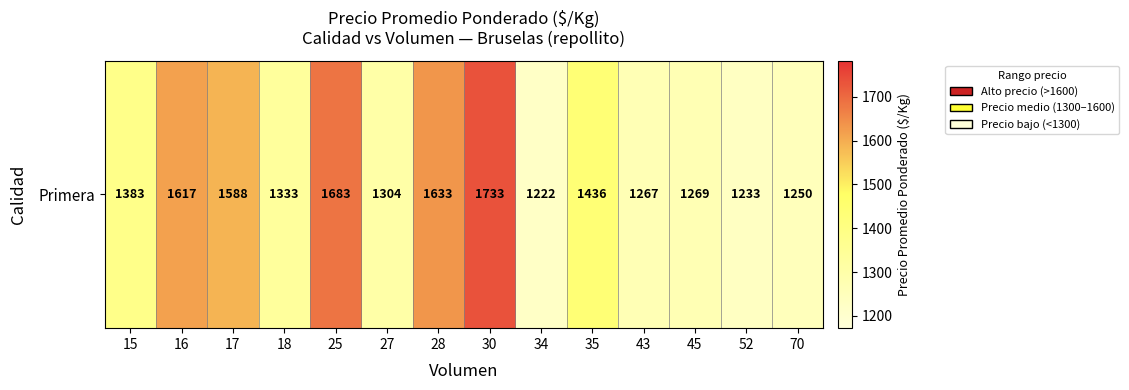

List the labels in order of value, smallest first.

34, 52, 70, 43, 45, 27, 18, 15, 35, 17, 16, 28, 25, 30